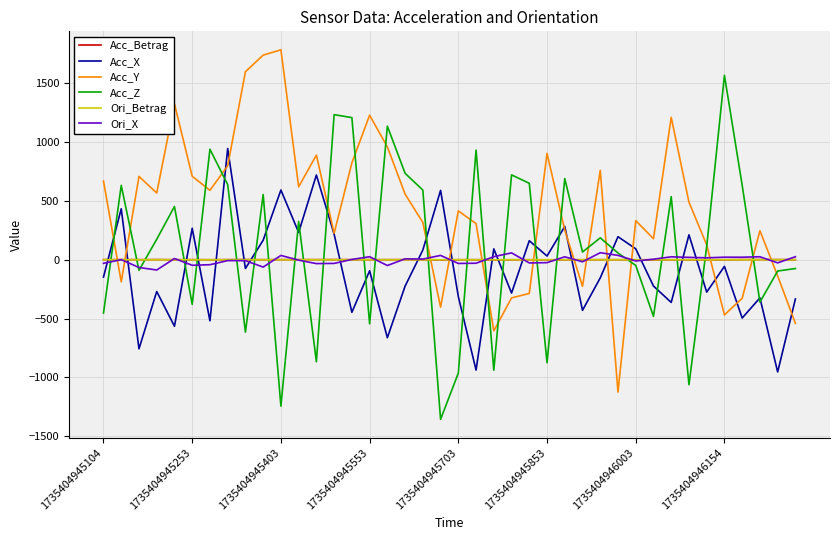

What is the greatest value displayed?

1785.2